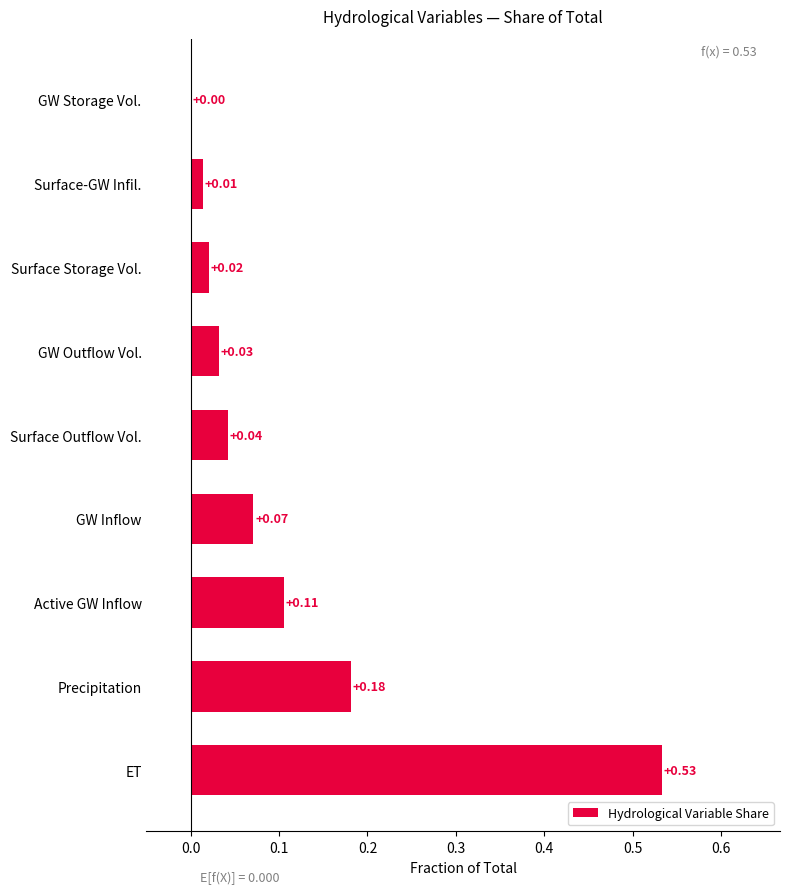

Which label corresponds to the largest value in the chart?

ET